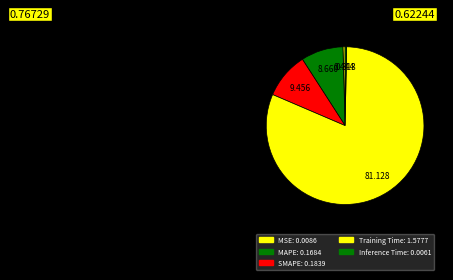

Is there a majority slice in this chart?

Yes